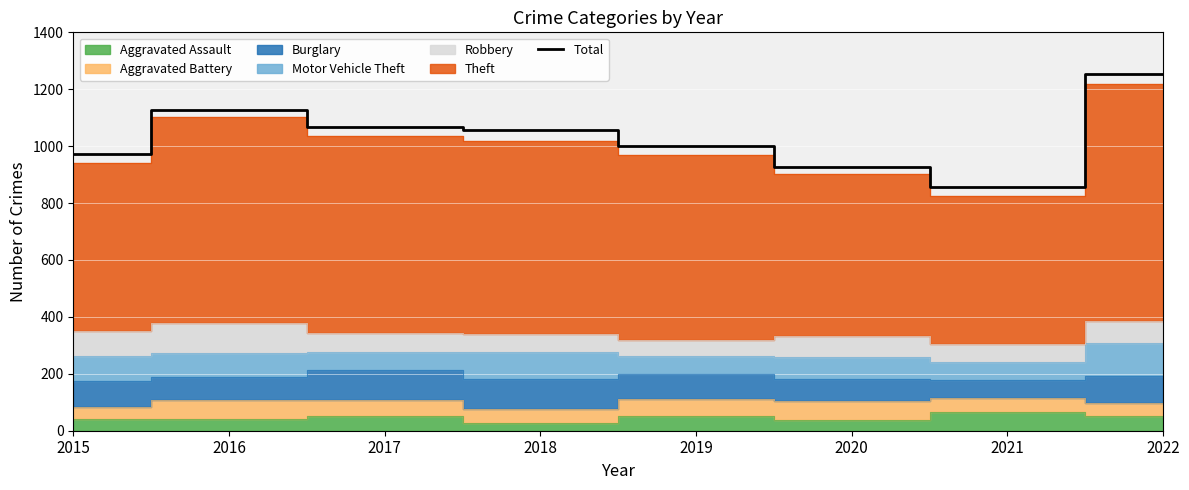

What is the value of the 5th point from the left?

1000